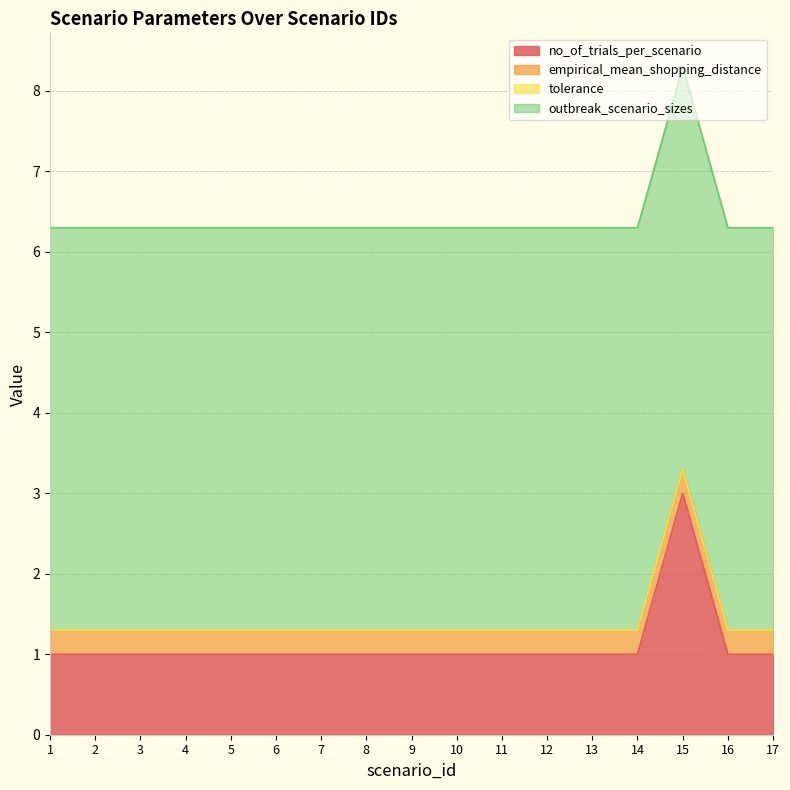

How many data points does each series have?

17